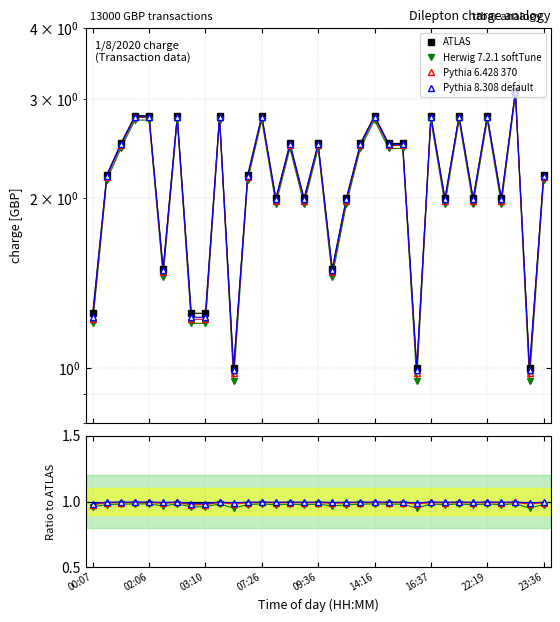

What are all the series names shown in the legend?

ATLAS, Herwig 7.2.1 softTune, Pythia 6.428 370, Pythia 8.308 default